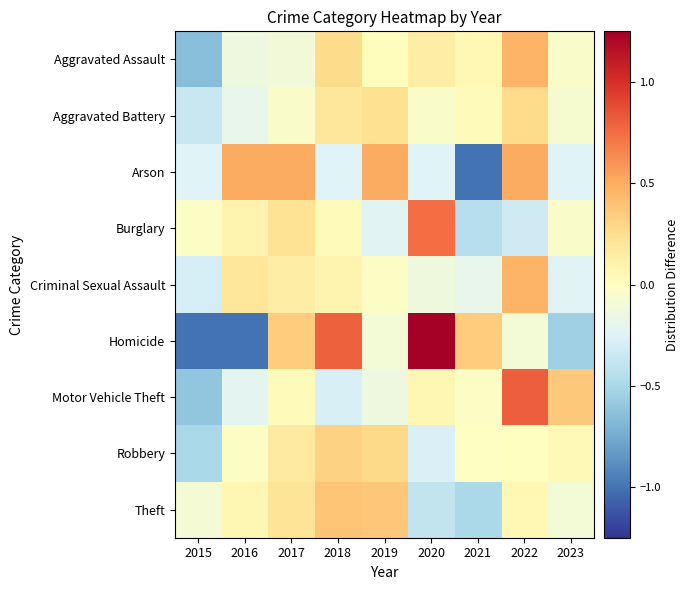

What is the spread (max minus min) of values at 2020?

1.6